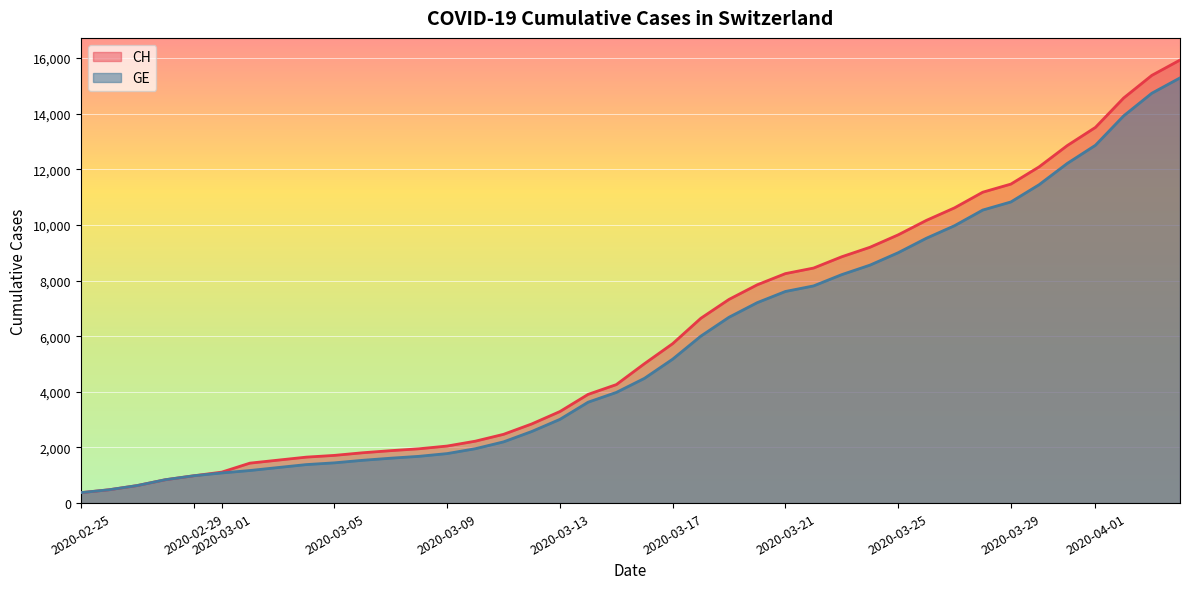

What is the label of the 23rd point from the left?

2020-03-18